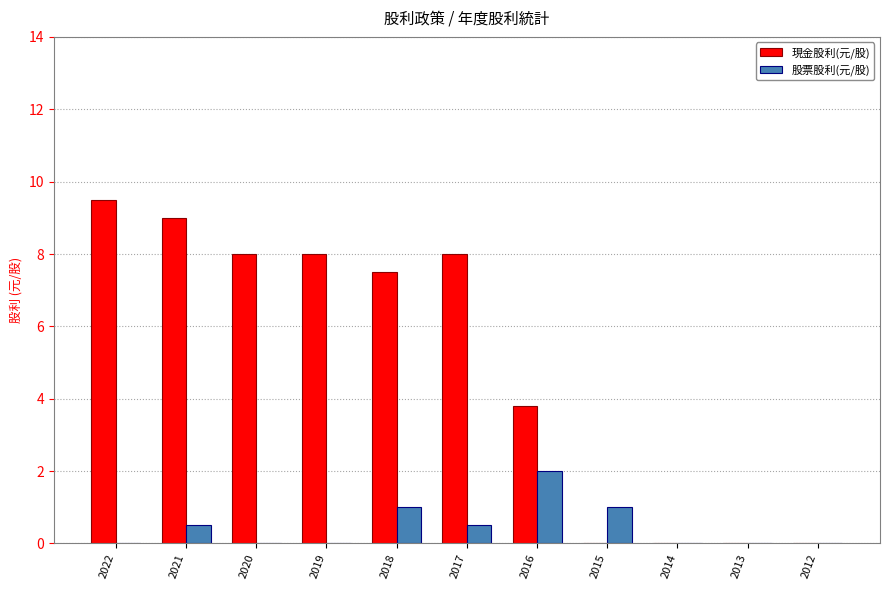

How many 股票股利(元/股) values are between 0 and 1?

10